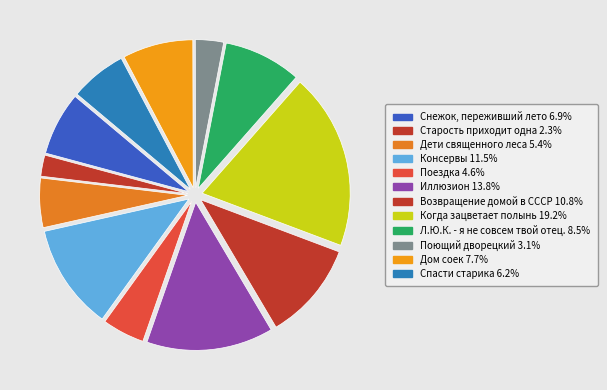

The Дом соек slice represents 1% of the pie. True or false?

False